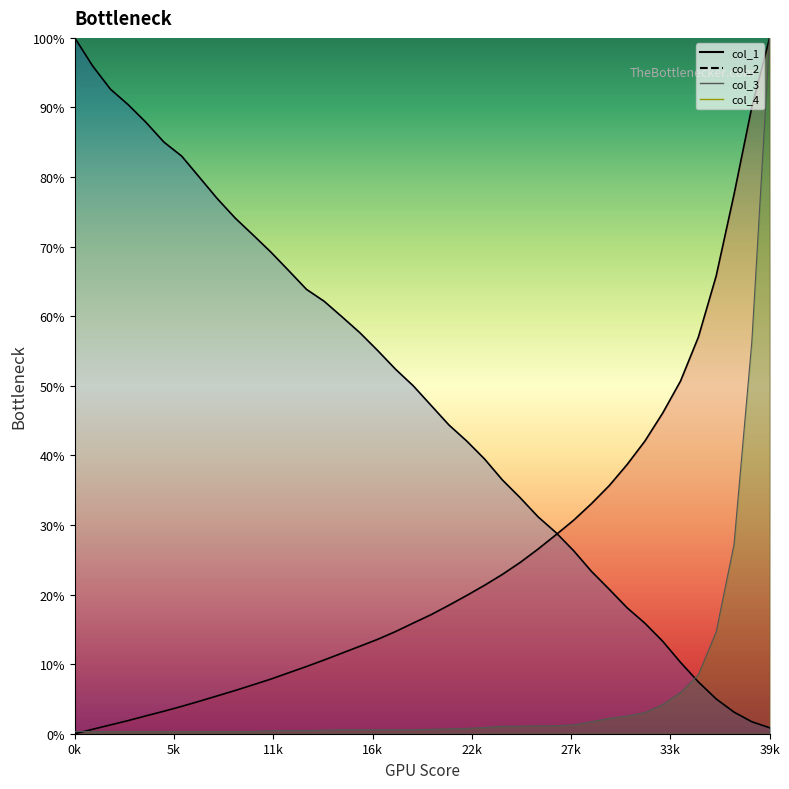

True or false: col_2 and col_3 cross at least once.

True